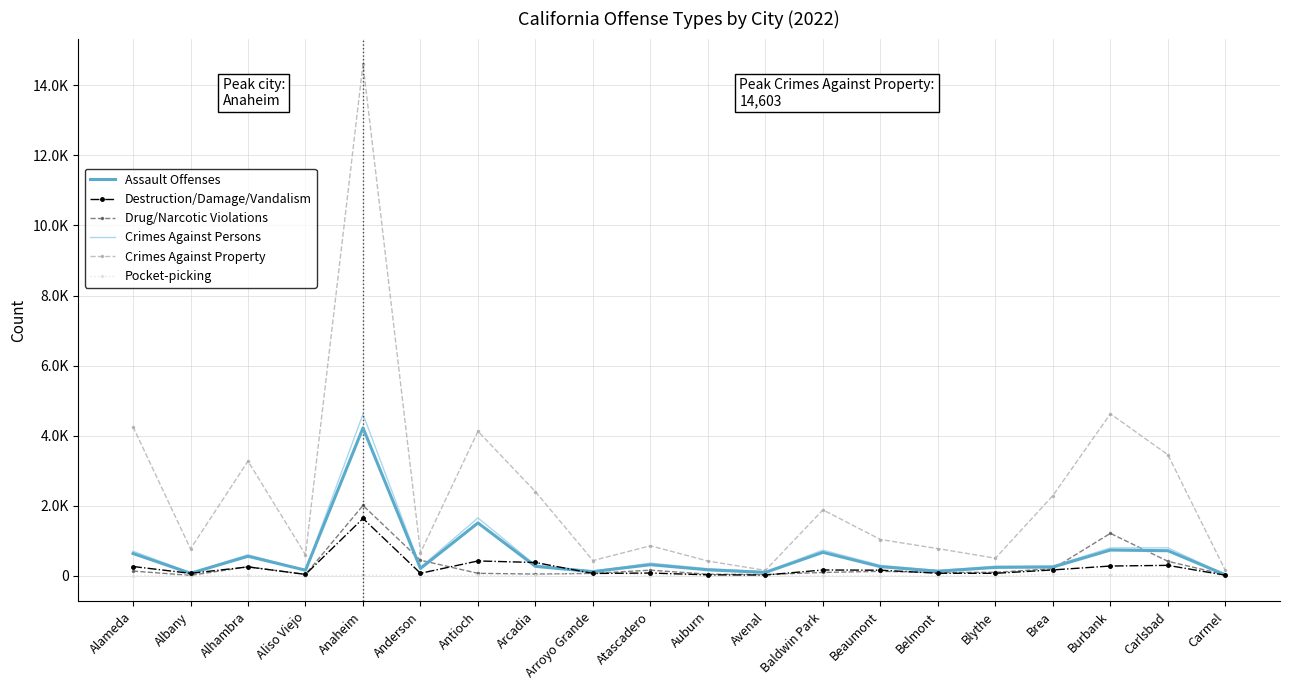

Rank the series by their maximum value, from highest to lowest.

Crimes Against Property, Crimes Against Persons, Assault Offenses, Drug/Narcotic Violations, Destruction/Damage/Vandalism, Pocket-picking